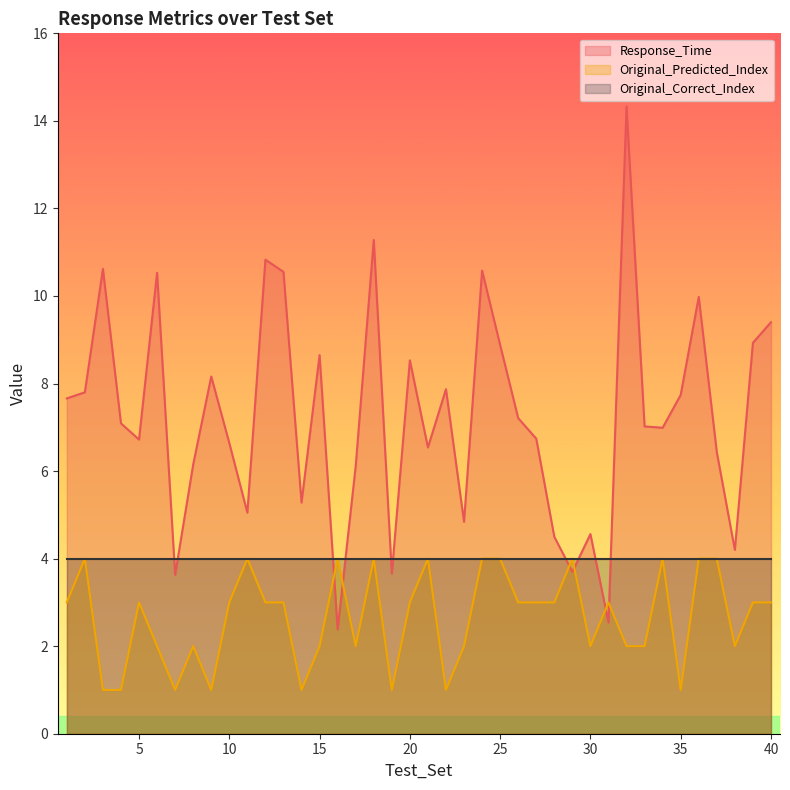

At which label does Response_Time reach its peak?

32